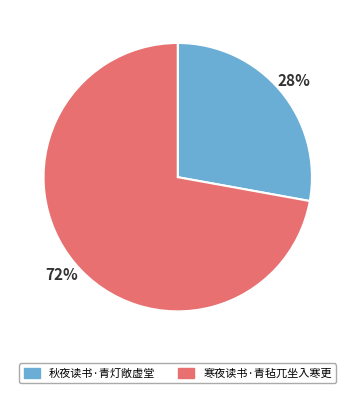

Rank the categories by value from lowest to highest.

秋夜读书·青灯敞虚堂, 寒夜读书·青毡兀坐入寒更